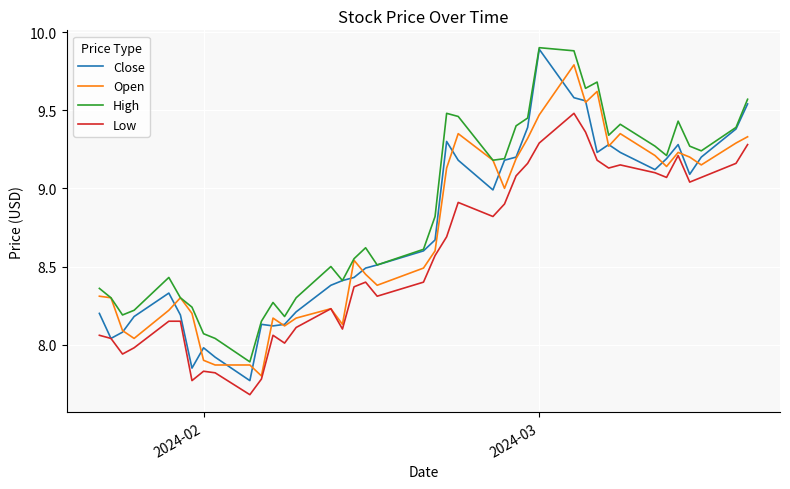

Which series has the largest total across all categories?

High